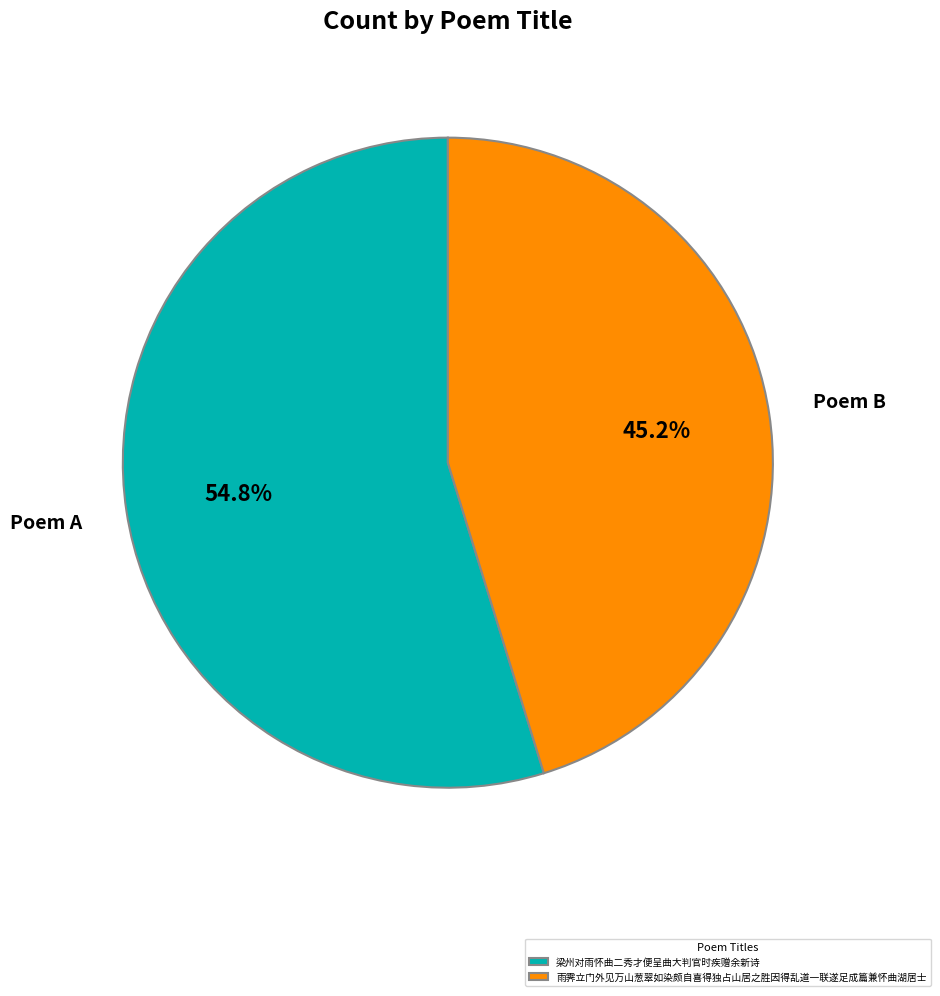

To the nearest percent, what is the combined percentage of 梁州对雨怀曲二秀才便呈曲大判官时疾赠余新诗 and 雨霁立门外见万山葱翠如染颇自喜得独占山居之胜因得乱道一联遂足成篇兼怀曲湖居士?

100%